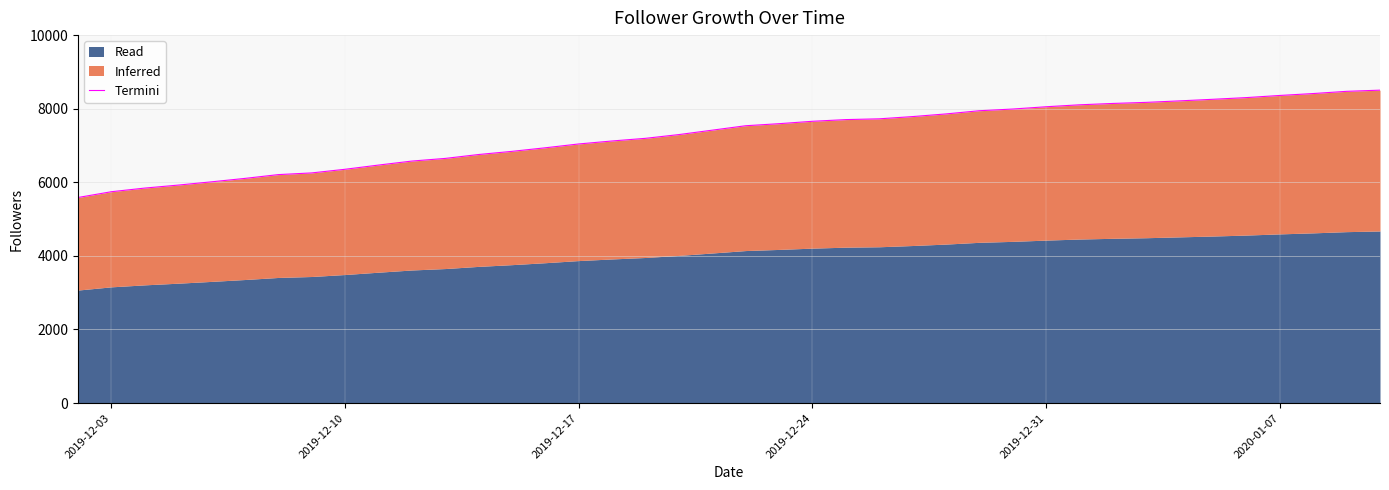

Reading left to right, extract all data points from this chart.

5587	5744	5843	5924	6013	6106	6209	6255	6354	6468	6577	6649	6755	6841	6938	7042	7123	7195	7297	7417	7537	7593	7658	7704	7725	7786	7858	7945	7991	8053	8106	8143	8172	8213	8256	8302	8360	8412	8472	8504